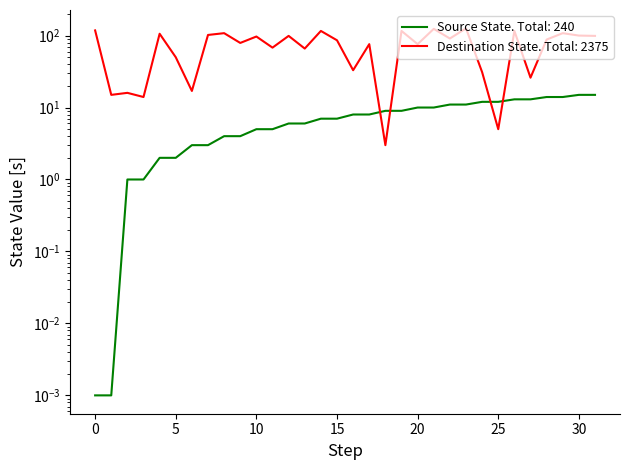

True or false: Source State has more than 1 points higher than both neighbors.

False